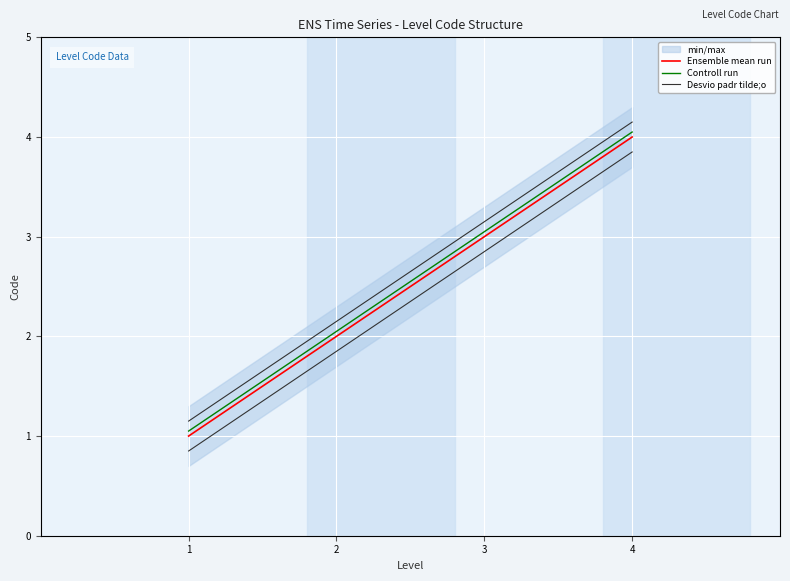

The Desvio padr tilde;o series shows 5.0 at 3. True or false?

False